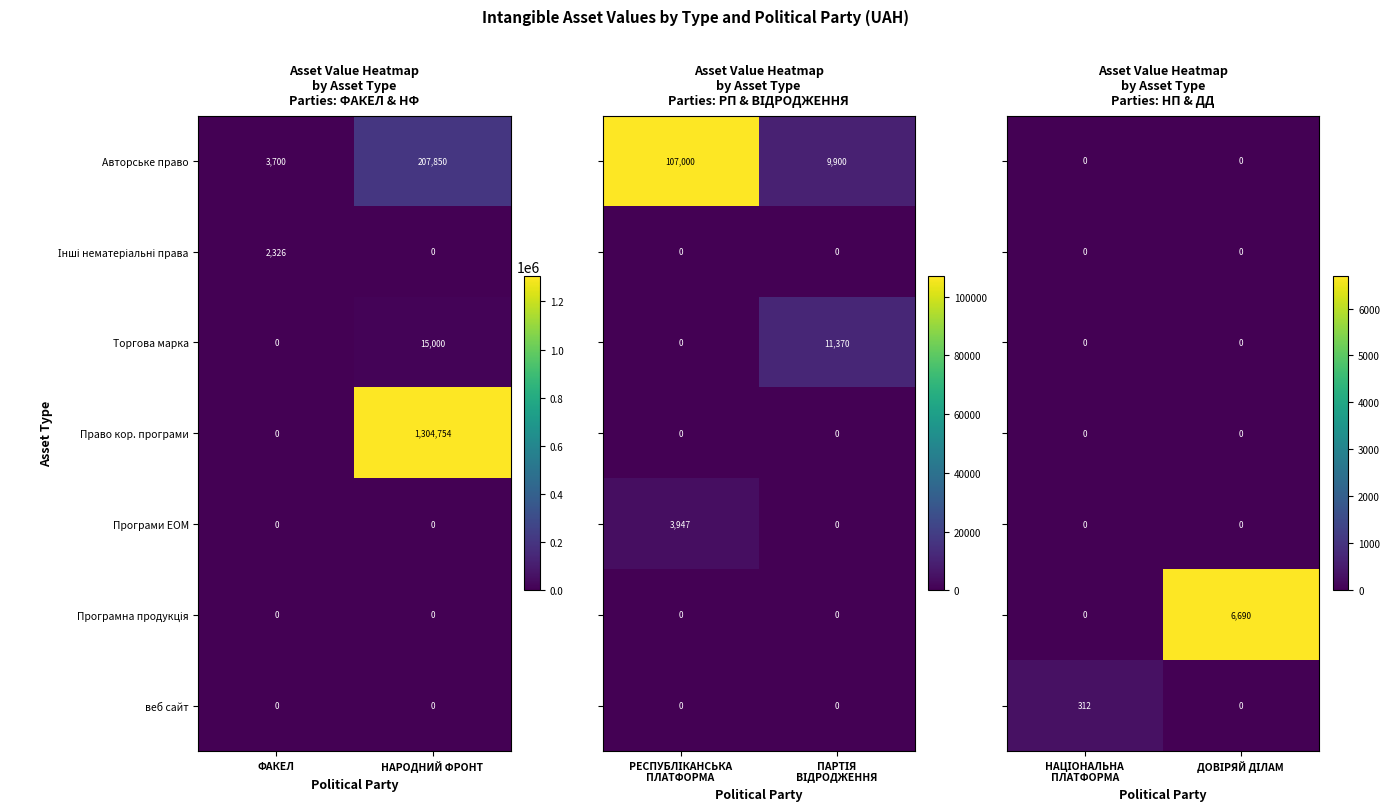

How many categories are shown in the chart?

2